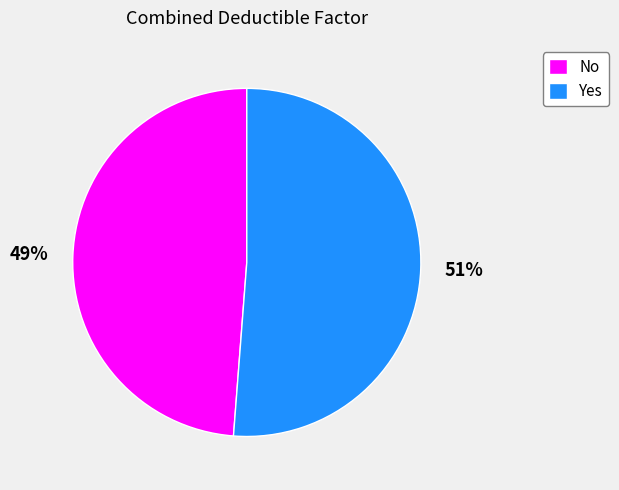

What percentage is the Yes slice, to the nearest percent?

51%